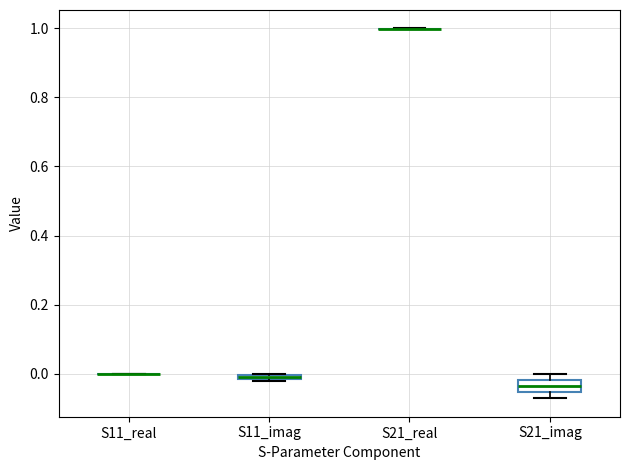

Which box is the tallest, from its lower edge to its upper edge?

S21_imag